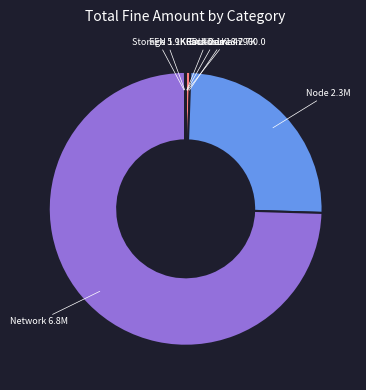

True or false: Network accounts for 68% of the total.

False